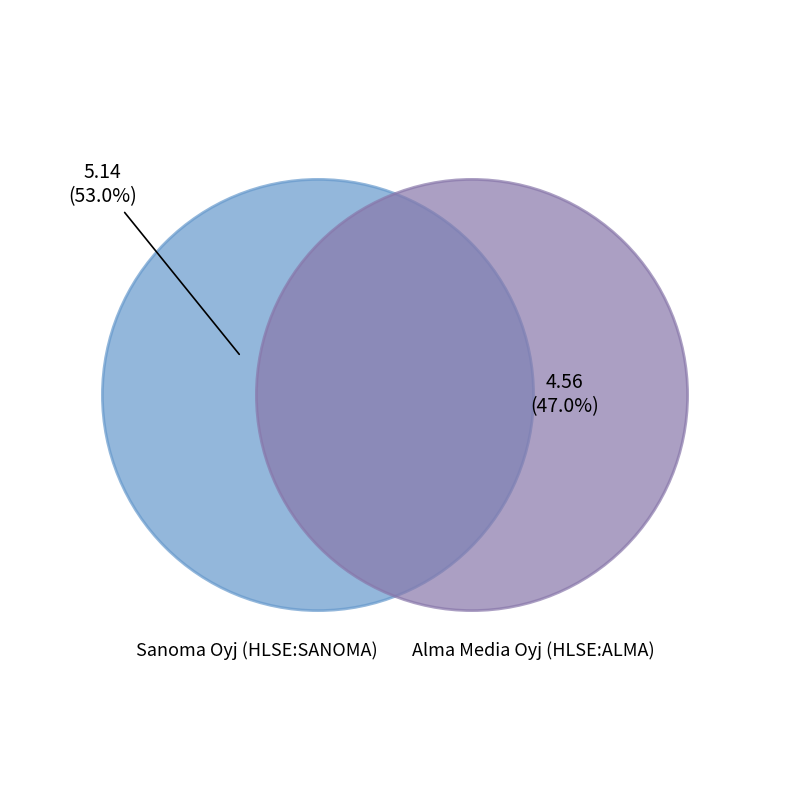

The Sanoma Oyj (HLSE:SANOMA) slice represents 53% of the pie. True or false?

True